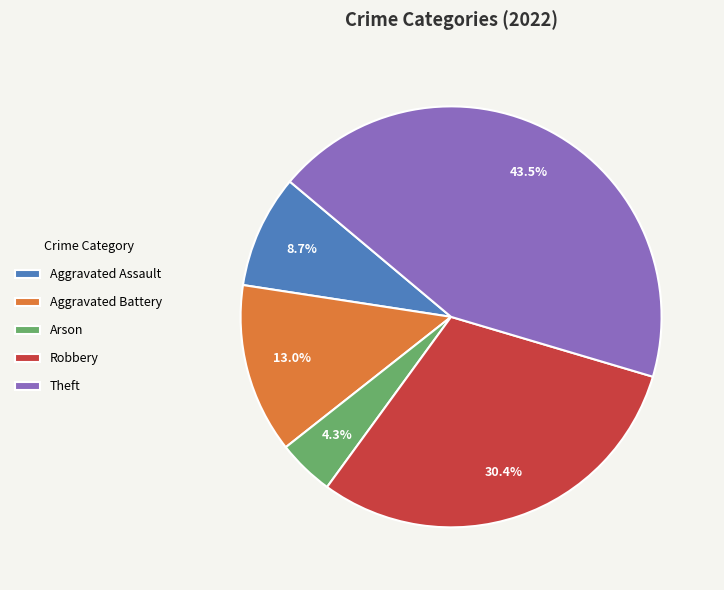

Approximately how many times larger is the value at Aggravated Battery compared to Arson?

3.0